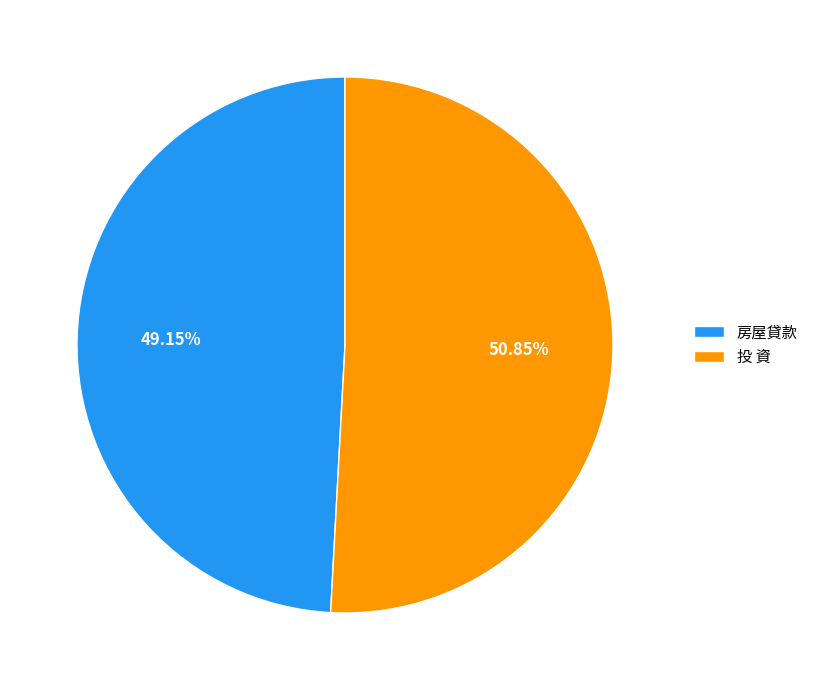

Which slice is the largest?

投 資